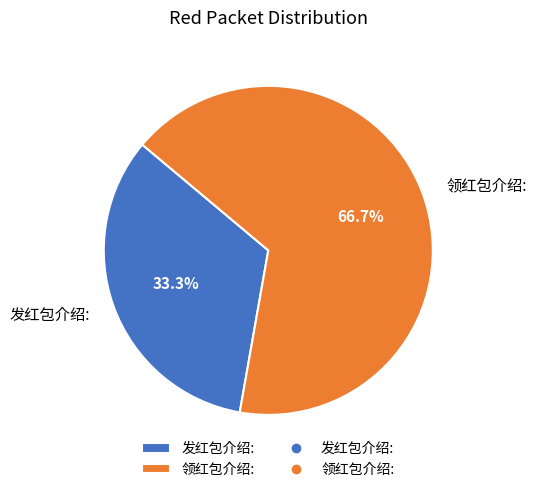

To the nearest percent, what percentage of the pie is 发红包介绍:?

33%